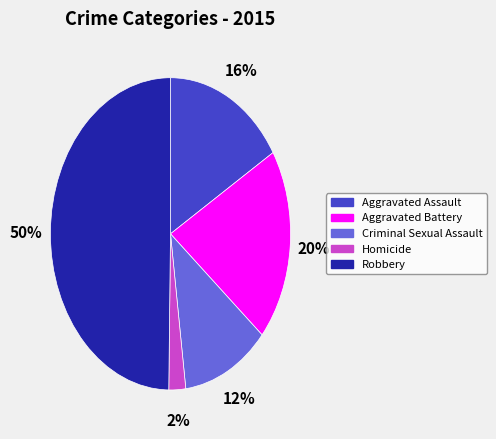

To the nearest percent, what is the difference between the largest and smallest slice percentages?

48%